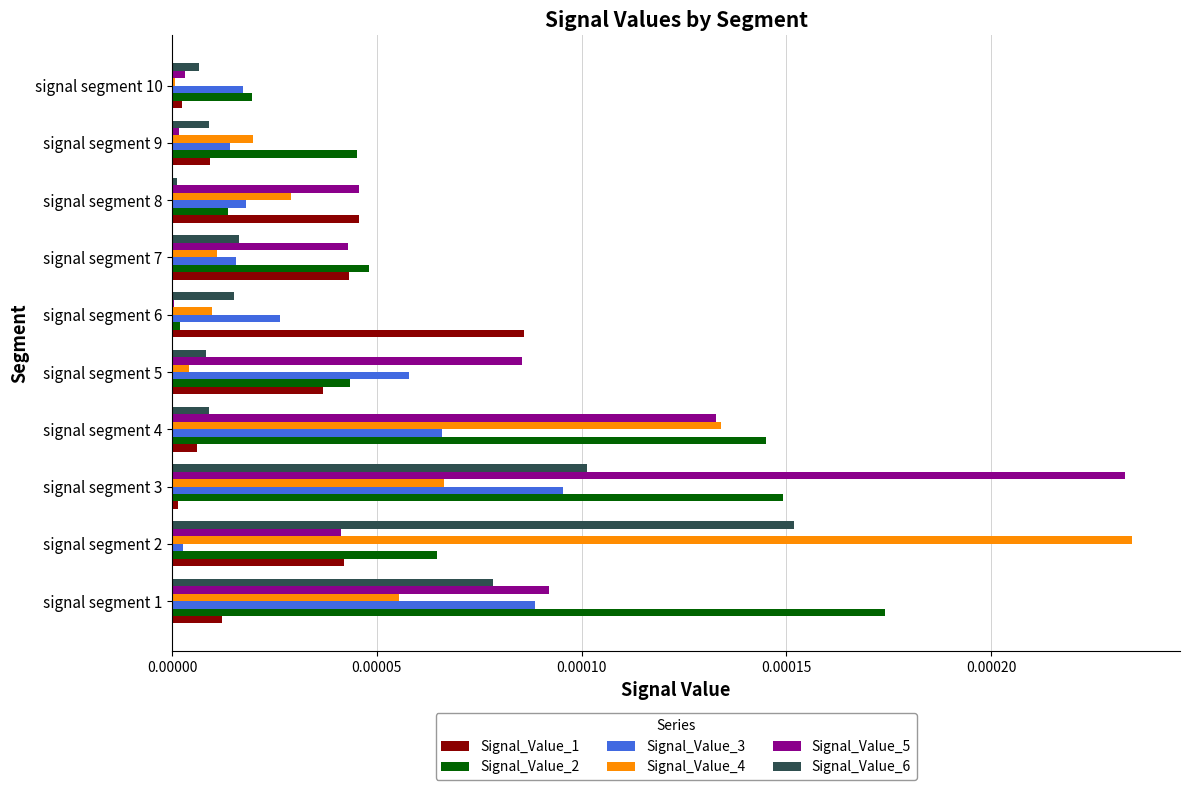

The value of Signal_Value_3 at signal segment 8 is 0.0. True or false?

True